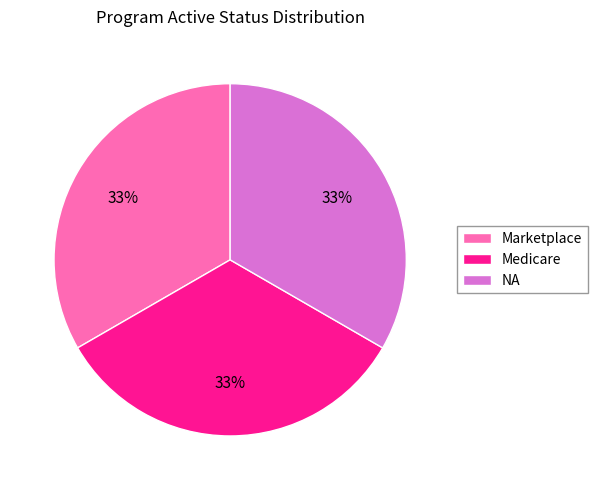

What is the ratio of the value at NA to the value at Marketplace?

1.0